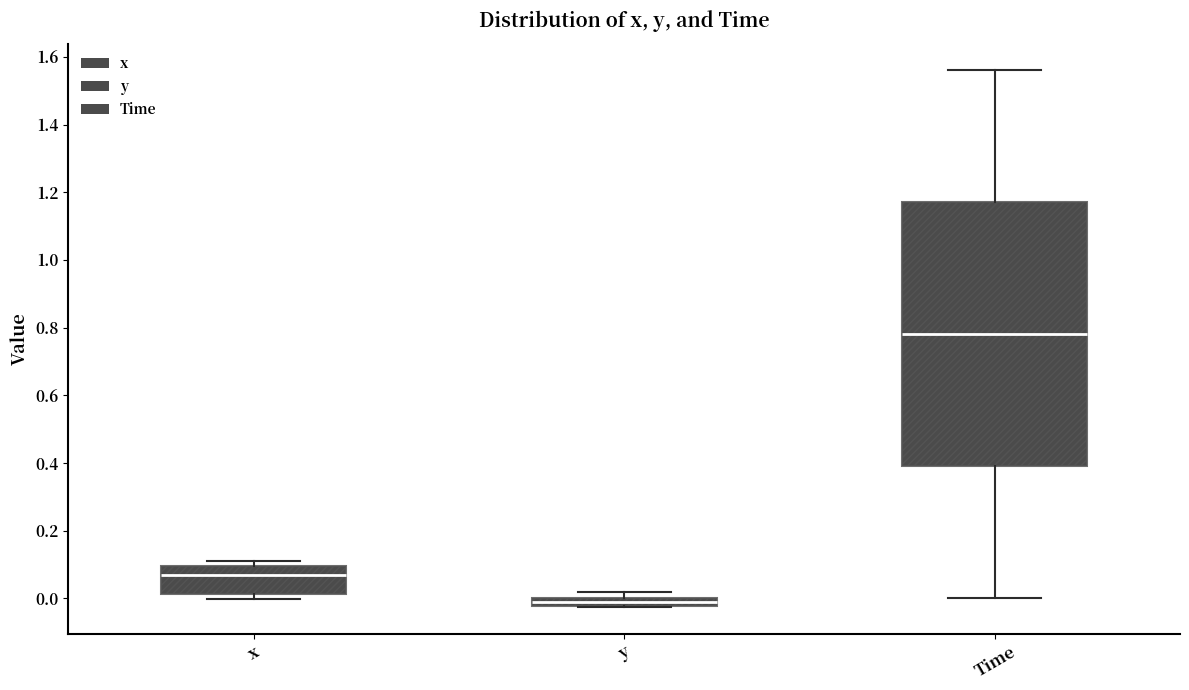

Which box is the tallest, from its lower edge to its upper edge?

Time